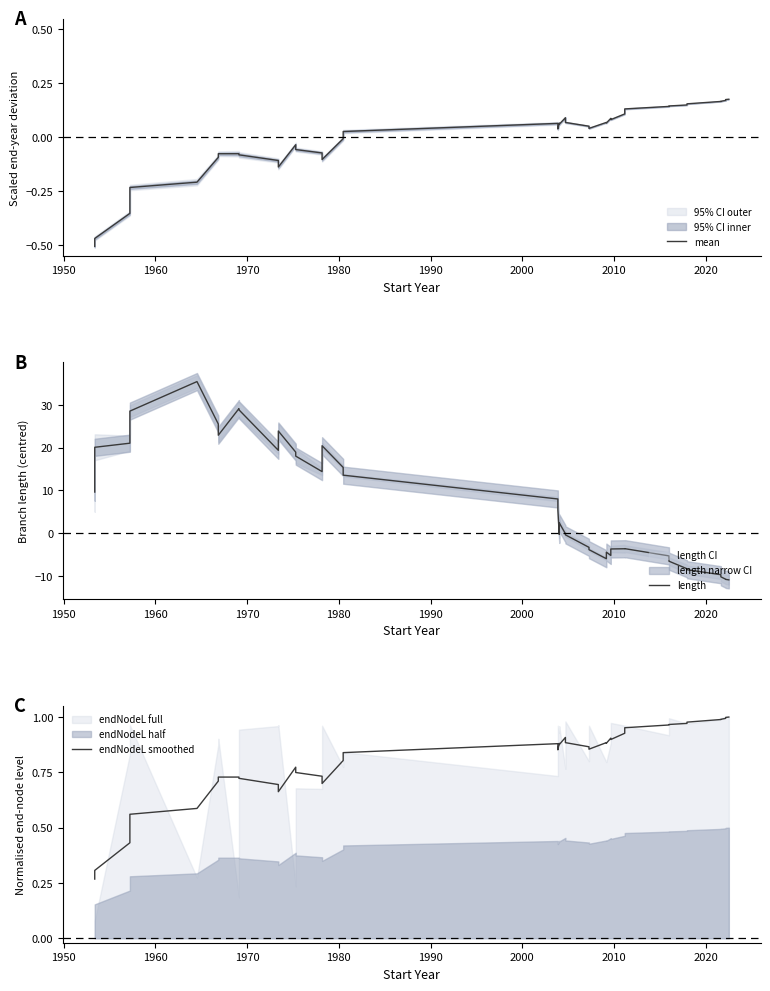

True or false: mean and endNodeL smoothed cross at least once.

False